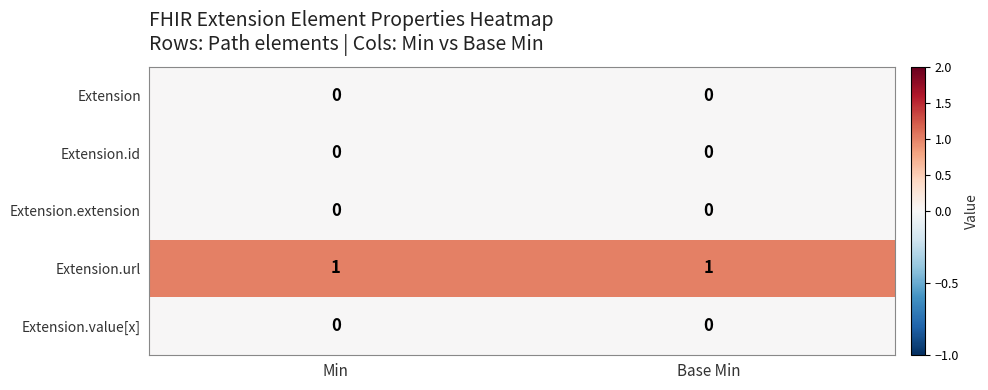

Which series has the largest total across all categories?

Extension.url